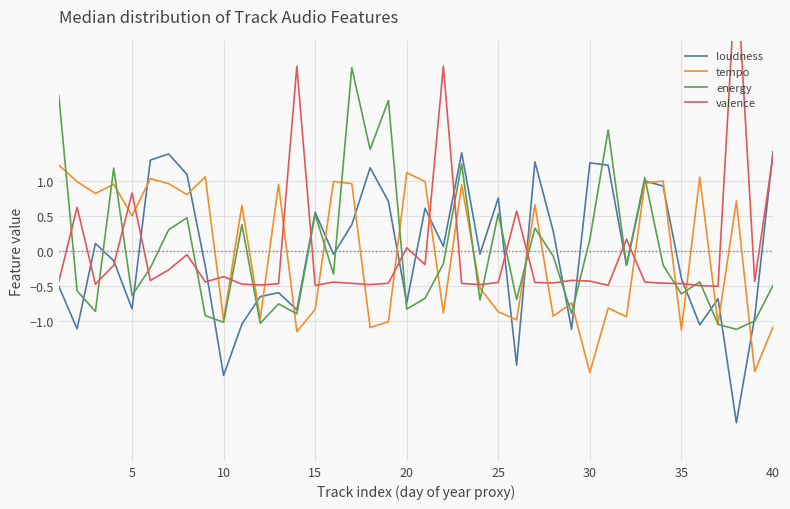

Is the value of loudness at 30 greater than the value of tempo at 15?

Yes